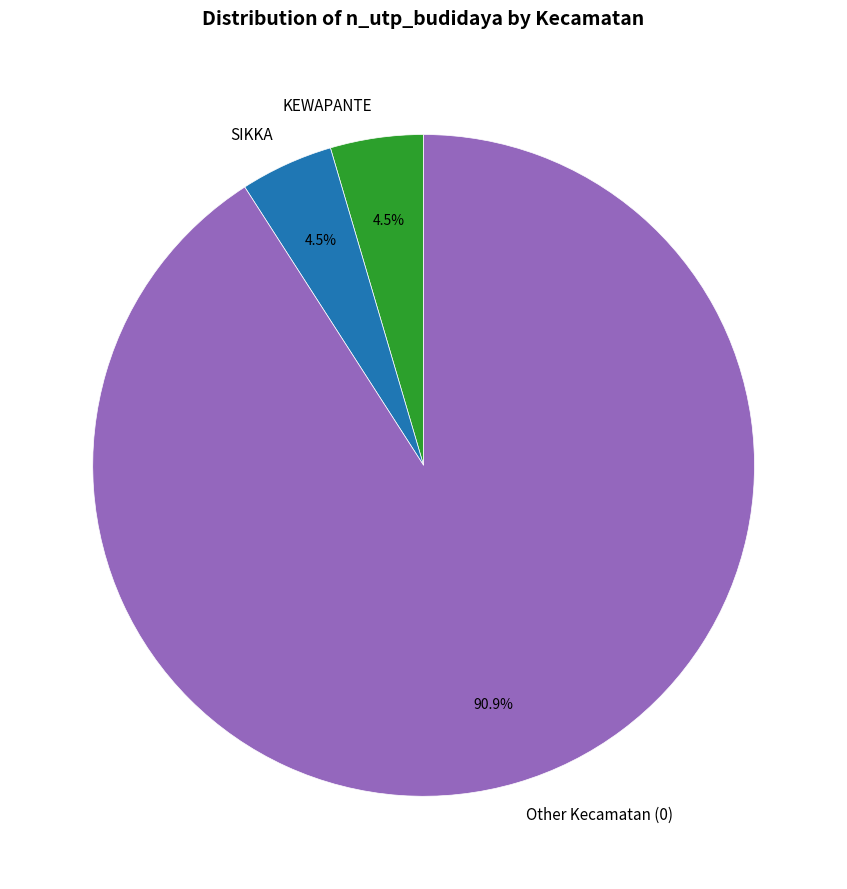

Which has a higher value, Other Kecamatan (0) or SIKKA?

Other Kecamatan (0)